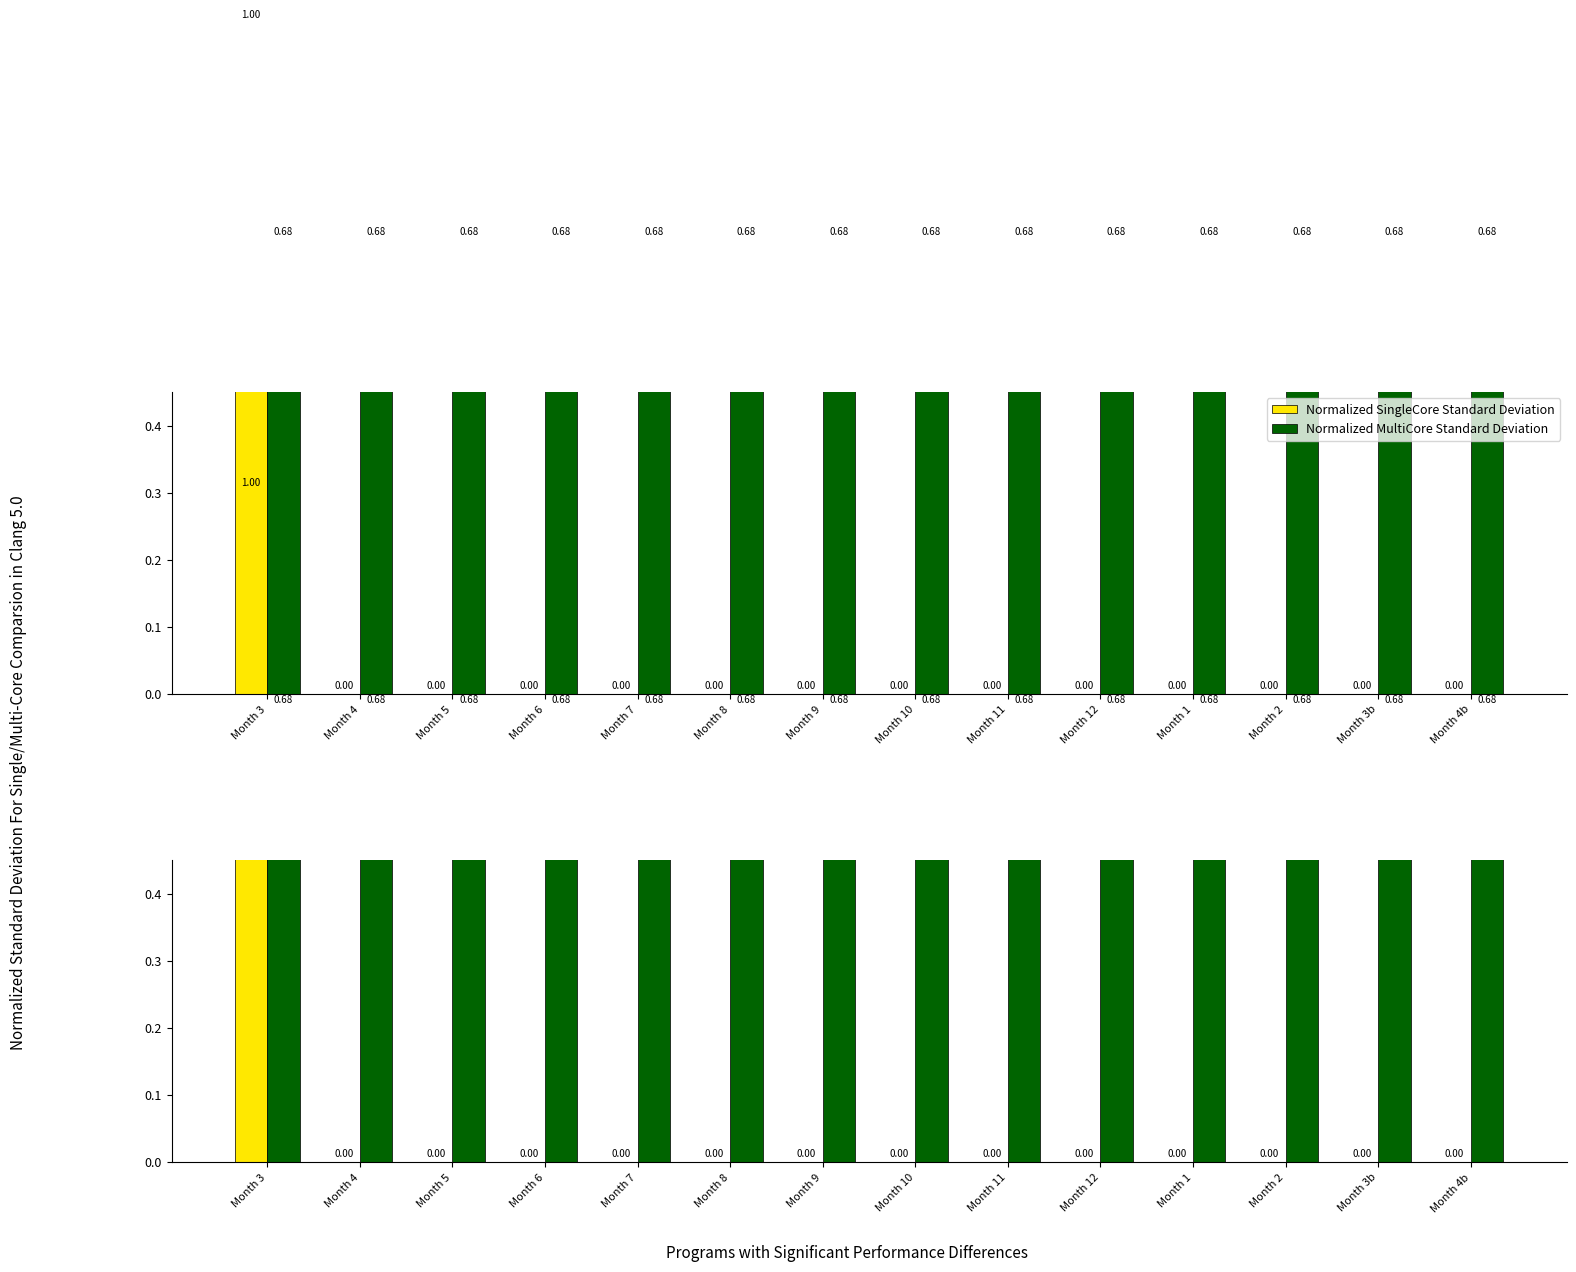

List the series in order of their overall mean, highest first.

Normalized MultiCore Standard Deviation, Normalized SingleCore Standard Deviation